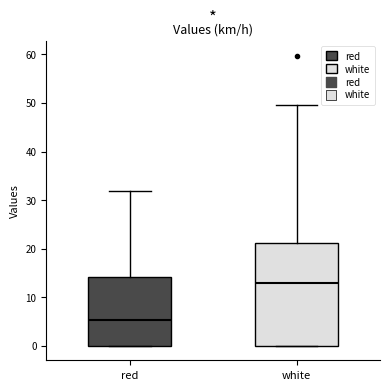

Where does the upper whisker of the box for red end on the y-axis? The values are not printed on the chart, so give them approximately, as read against the axis.

32